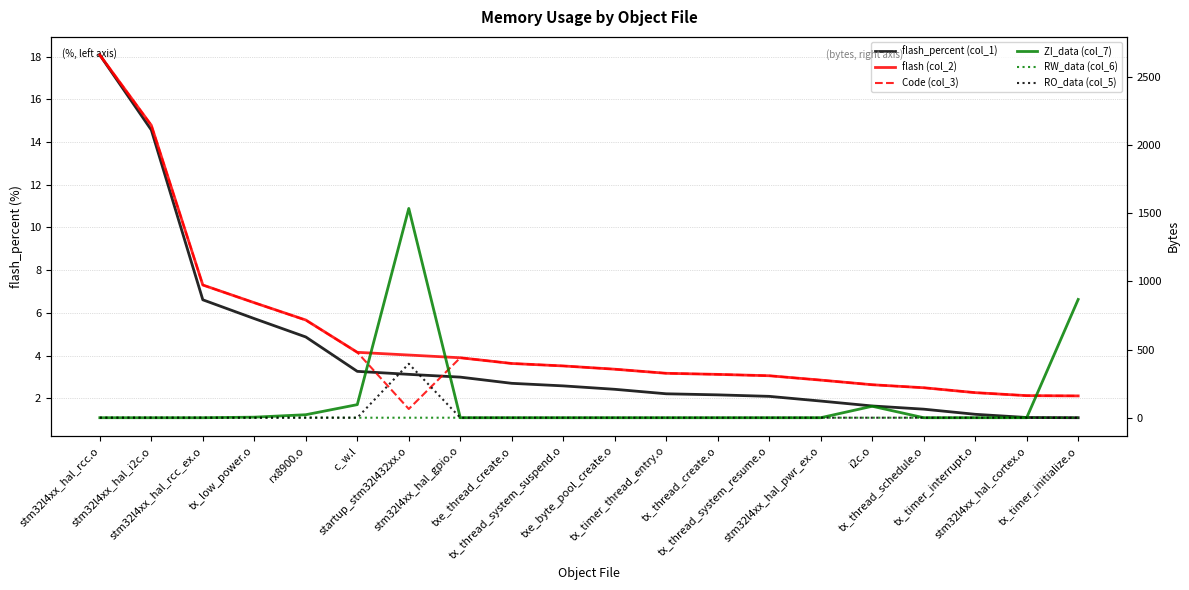

Which series has the largest total across all categories?

flash (col_2)